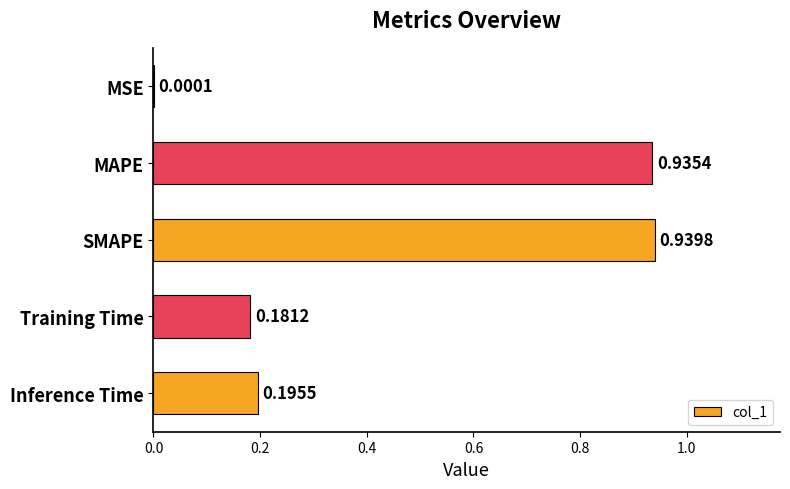

Which label corresponds to the largest value in the chart?

SMAPE